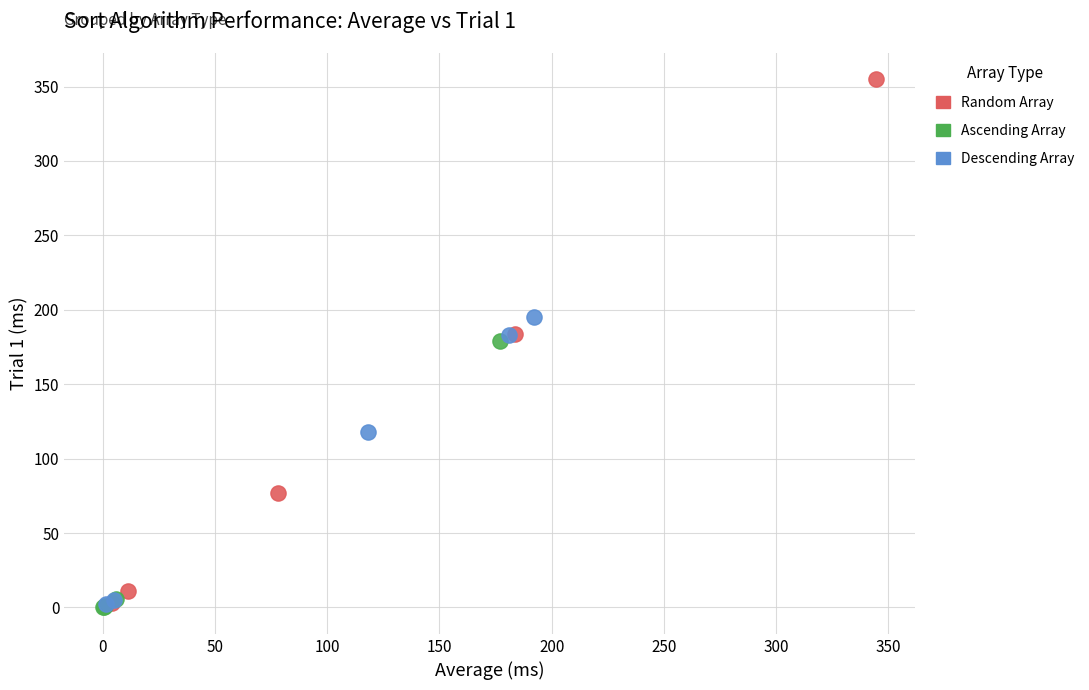

Which series contains the highest Y value?

Random Array